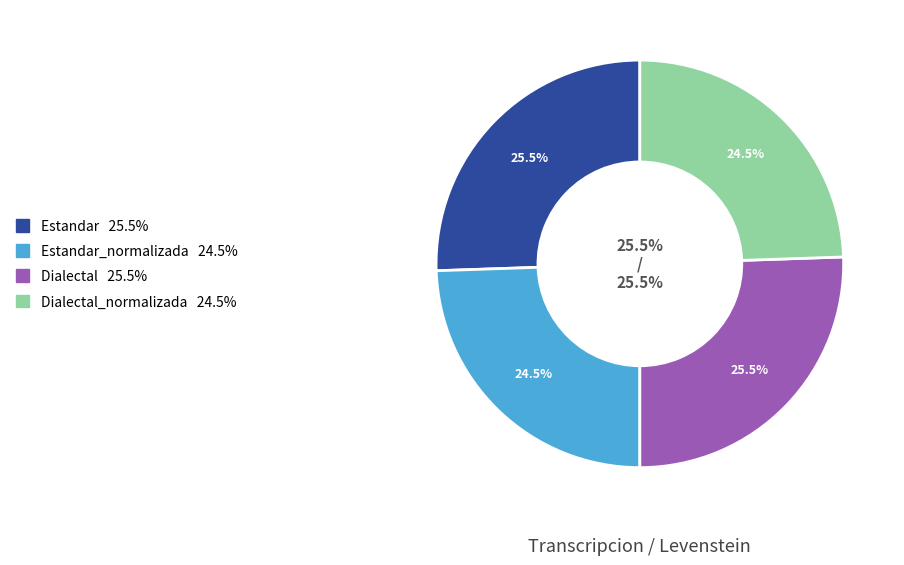

How many slices are in this pie chart?

4